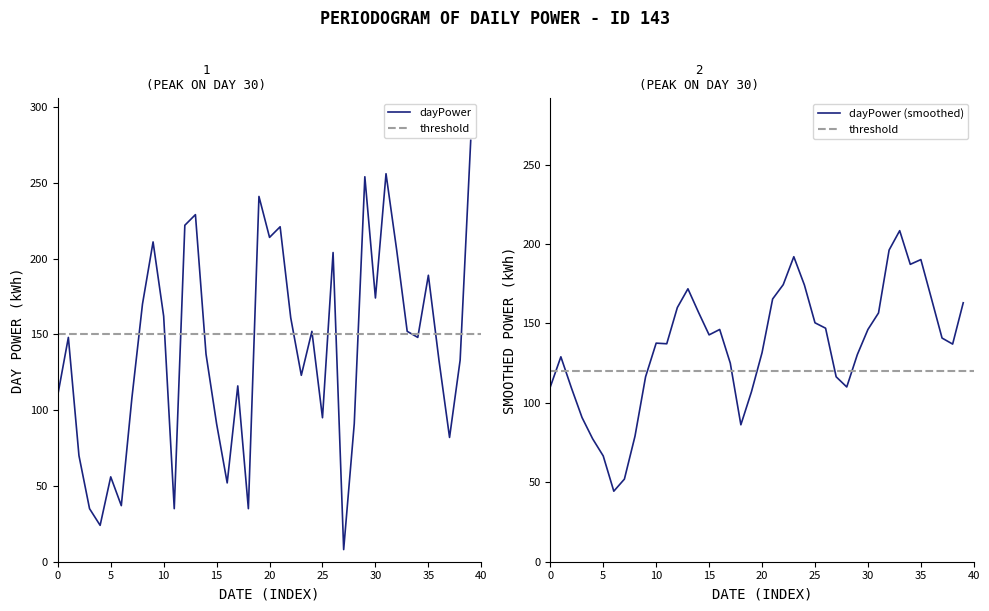

What is the difference between the maximum and minimum values?

270